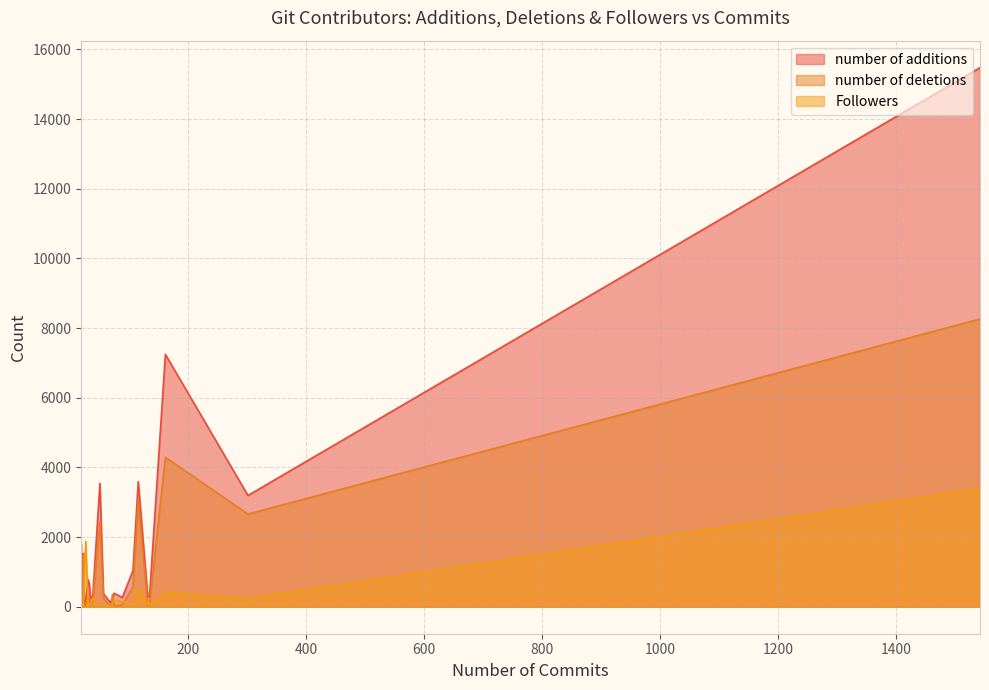

Between 30 and 50, which is larger?

50